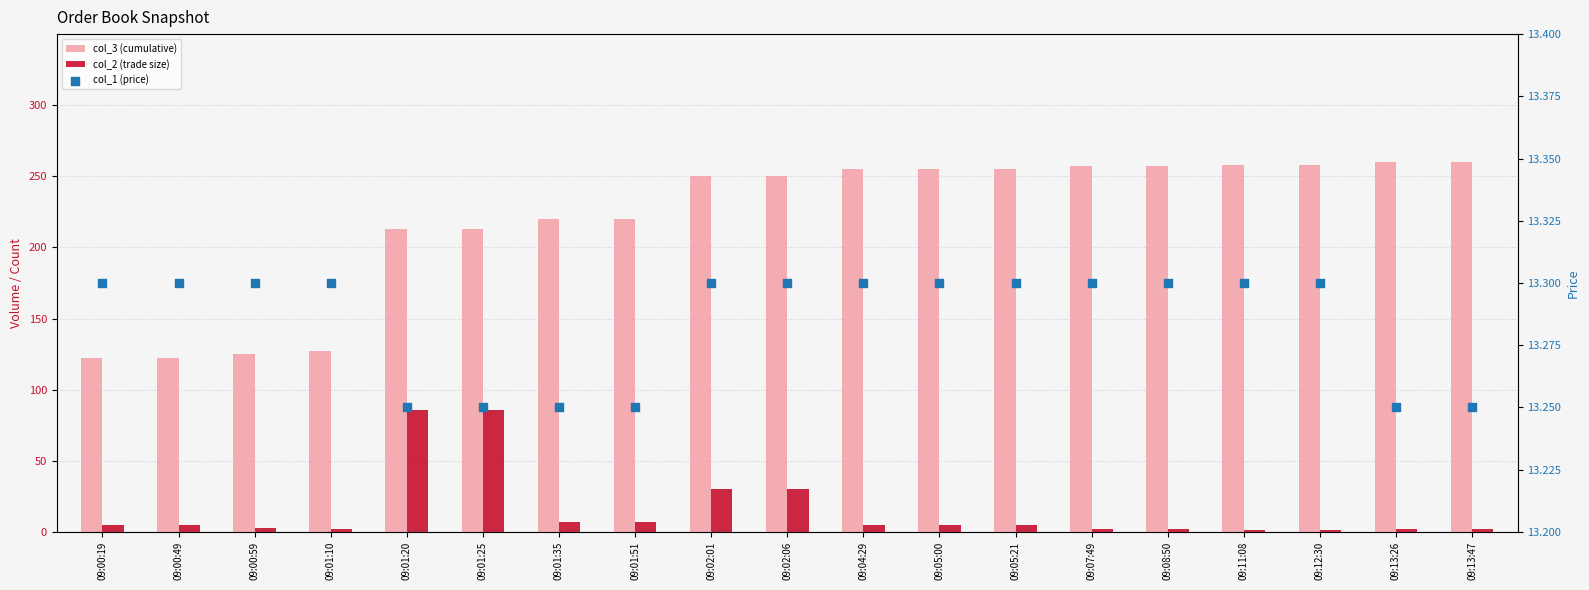

What are all the series names shown in the legend?

col_3 (cumulative), col_2 (trade size), col_1 (price)